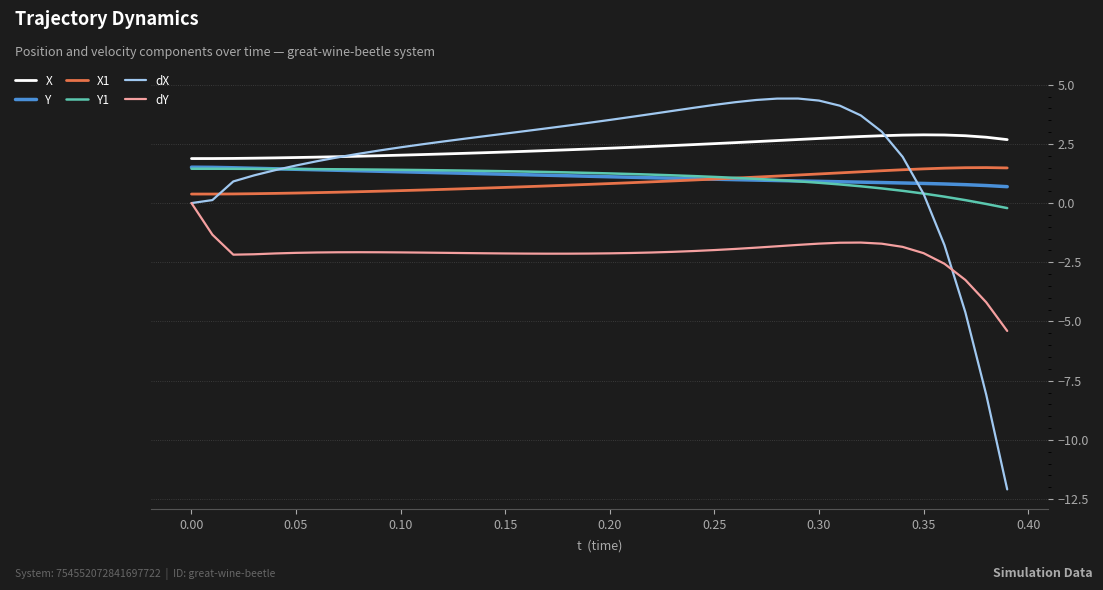

How many intersections are there between X1 and Y?

1